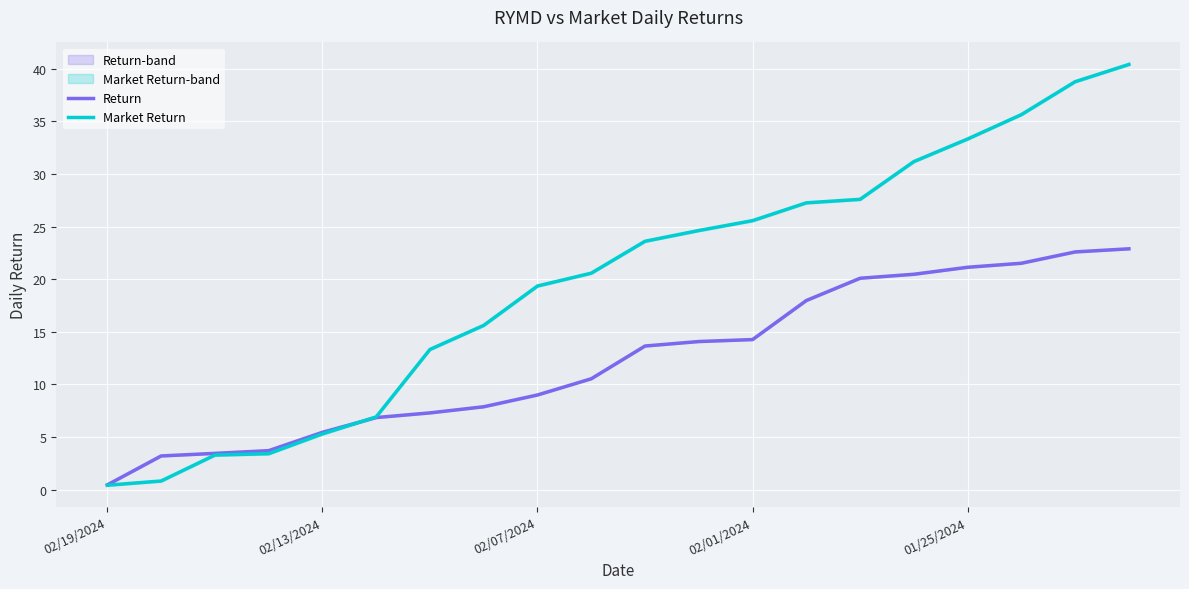

How many distinct data groups are displayed?

2